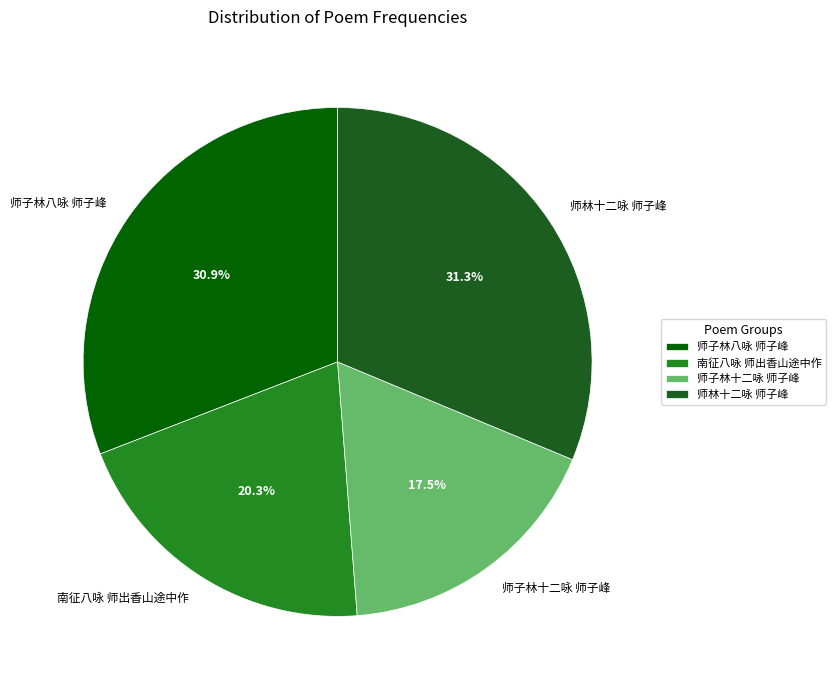

Approximately how many times larger is the value at 师子林十二咏 师子峰 compared to 南征八咏 师出香山途中作?

0.9